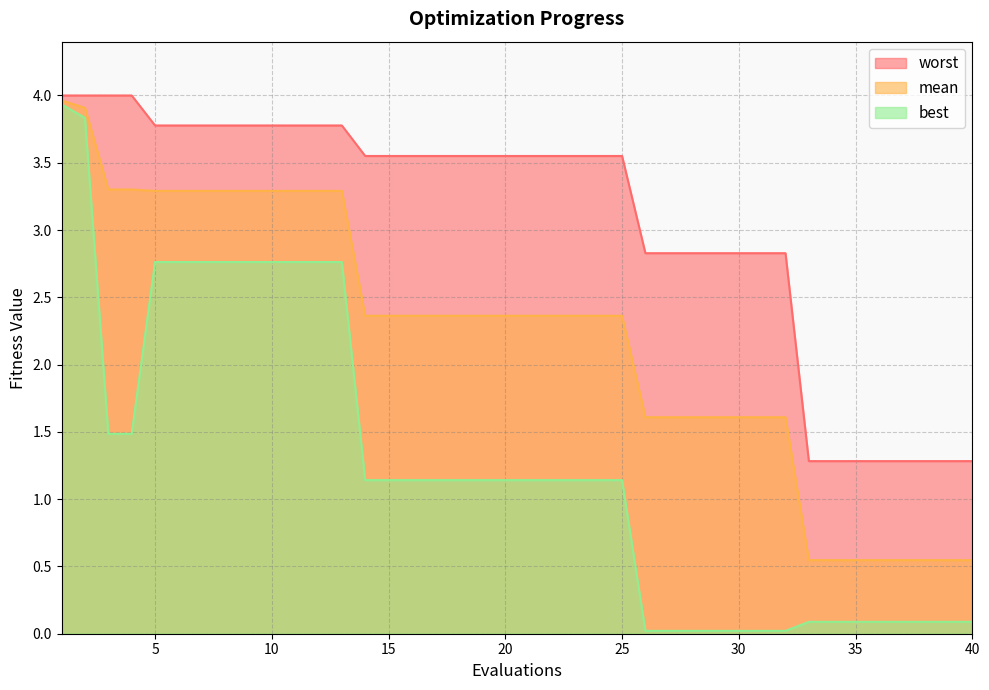

At 17, list the series in order from largest to smallest.

worst, mean, best